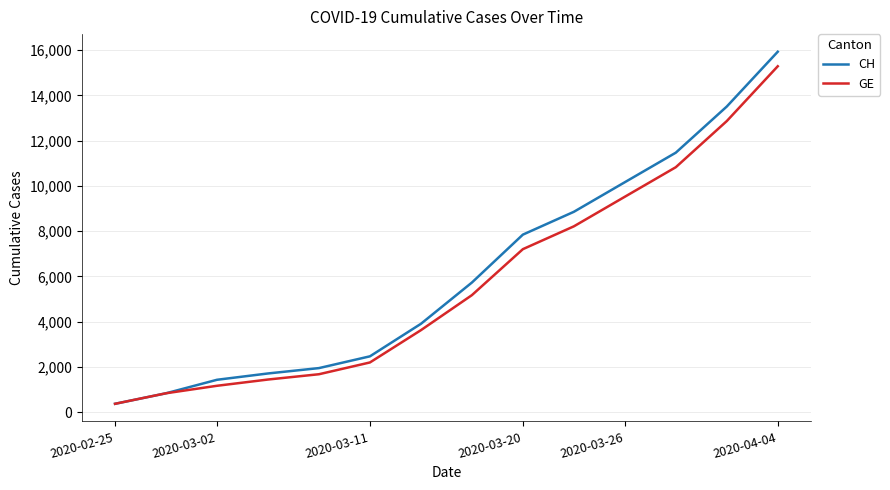

What are all the series names shown in the legend?

CH, GE